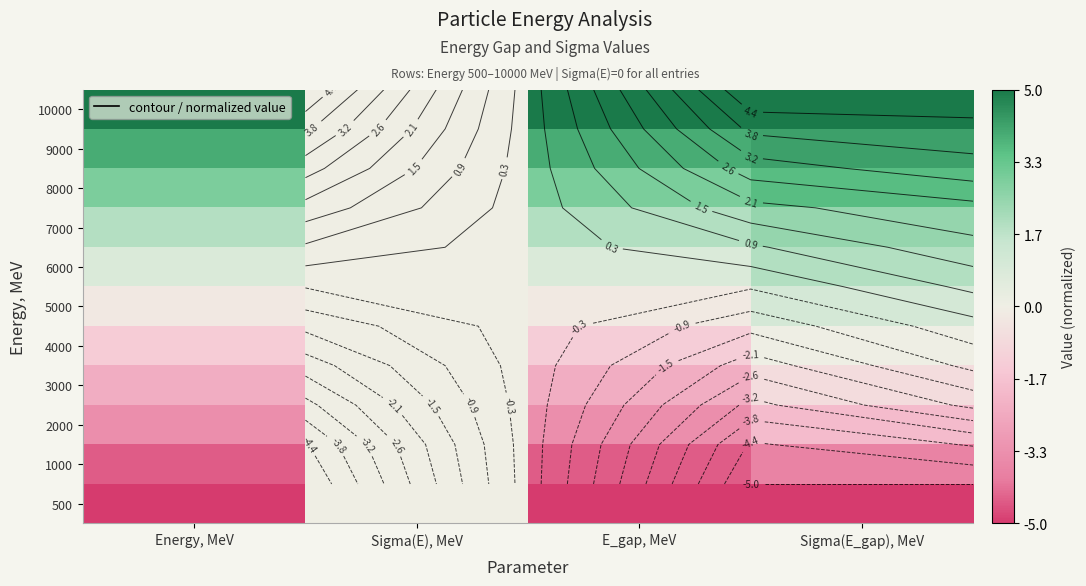

Is it true that 6000 equals 1.9 at Sigma(E_gap), MeV?

True